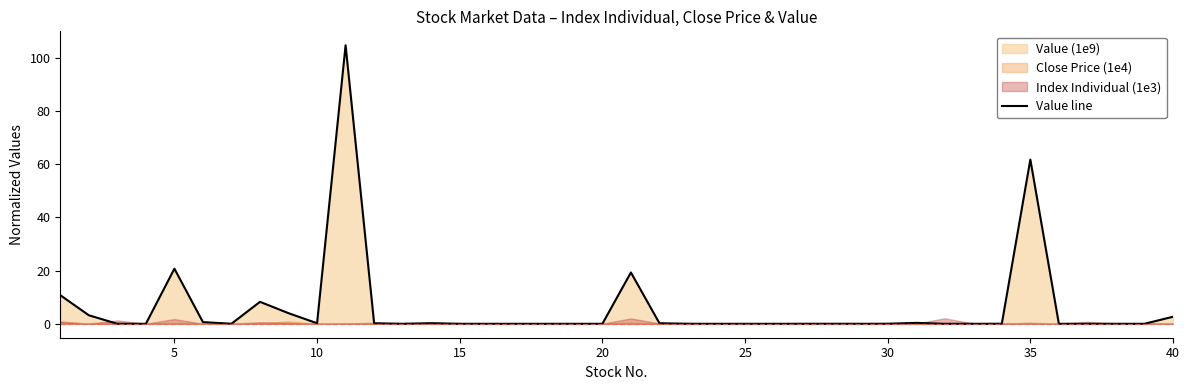

How many points are lower than both their immediate neighbors (excluding endpoints)?

9